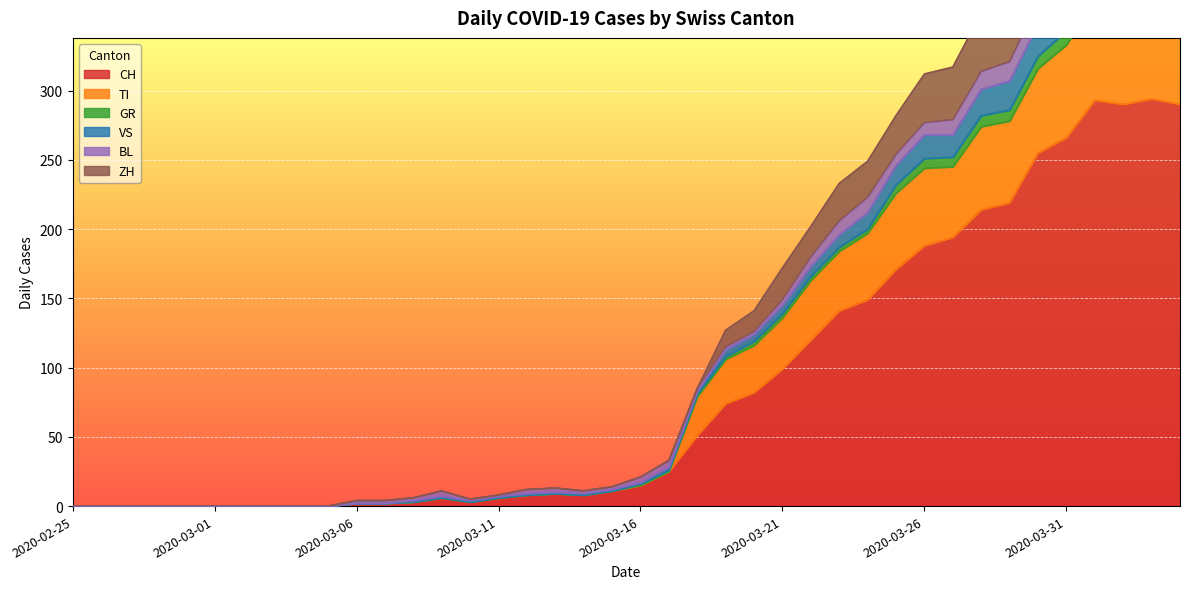

Is it true that TI equals 4 at 2020-03-13?

False